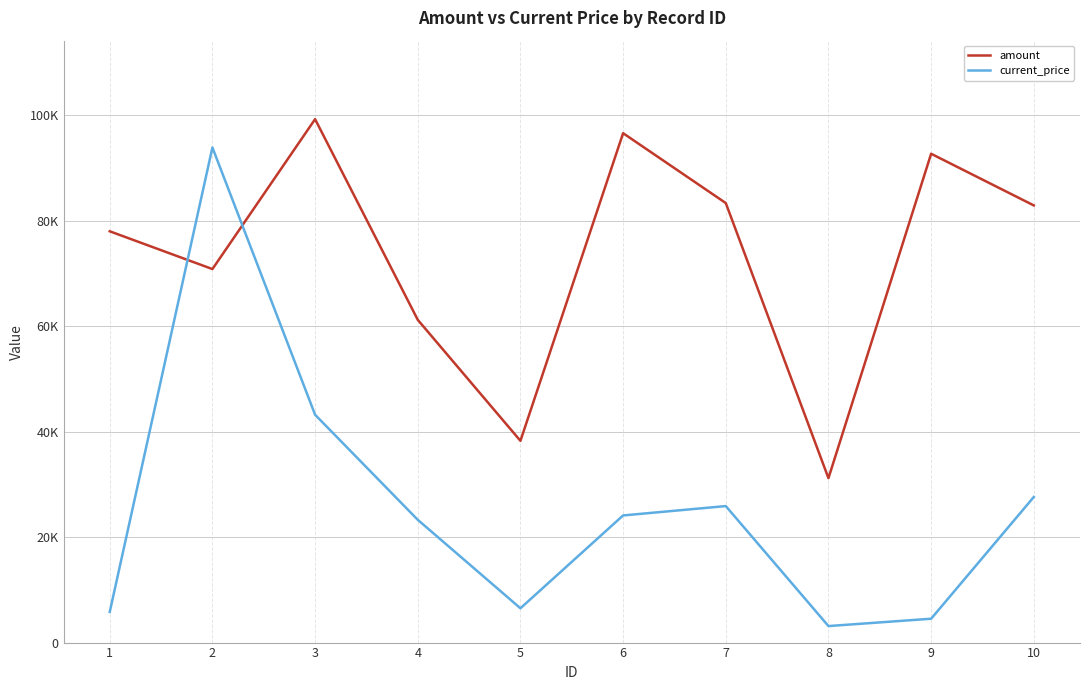

What is the total value across all series at 8?

34302